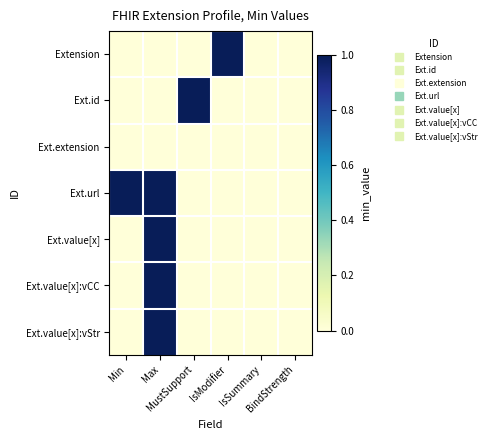

Reading right to left, list all the values displayed in this chart.

Extension: BindStrength=0	IsSummary=0	IsModifier=1	MustSupport=0	Max=0	Min=0
Ext.id: BindStrength=0	IsSummary=0	IsModifier=0	MustSupport=1	Max=0	Min=0
Ext.extension: BindStrength=0	IsSummary=0	IsModifier=0	MustSupport=0	Max=0	Min=0
Ext.url: BindStrength=0	IsSummary=0	IsModifier=0	MustSupport=0	Max=1	Min=1
Ext.value[x]: BindStrength=0	IsSummary=0	IsModifier=0	MustSupport=0	Max=1	Min=0
Ext.value[x]:vCC: BindStrength=0	IsSummary=0	IsModifier=0	MustSupport=0	Max=1	Min=0
Ext.value[x]:vStr: BindStrength=0	IsSummary=0	IsModifier=0	MustSupport=0	Max=1	Min=0